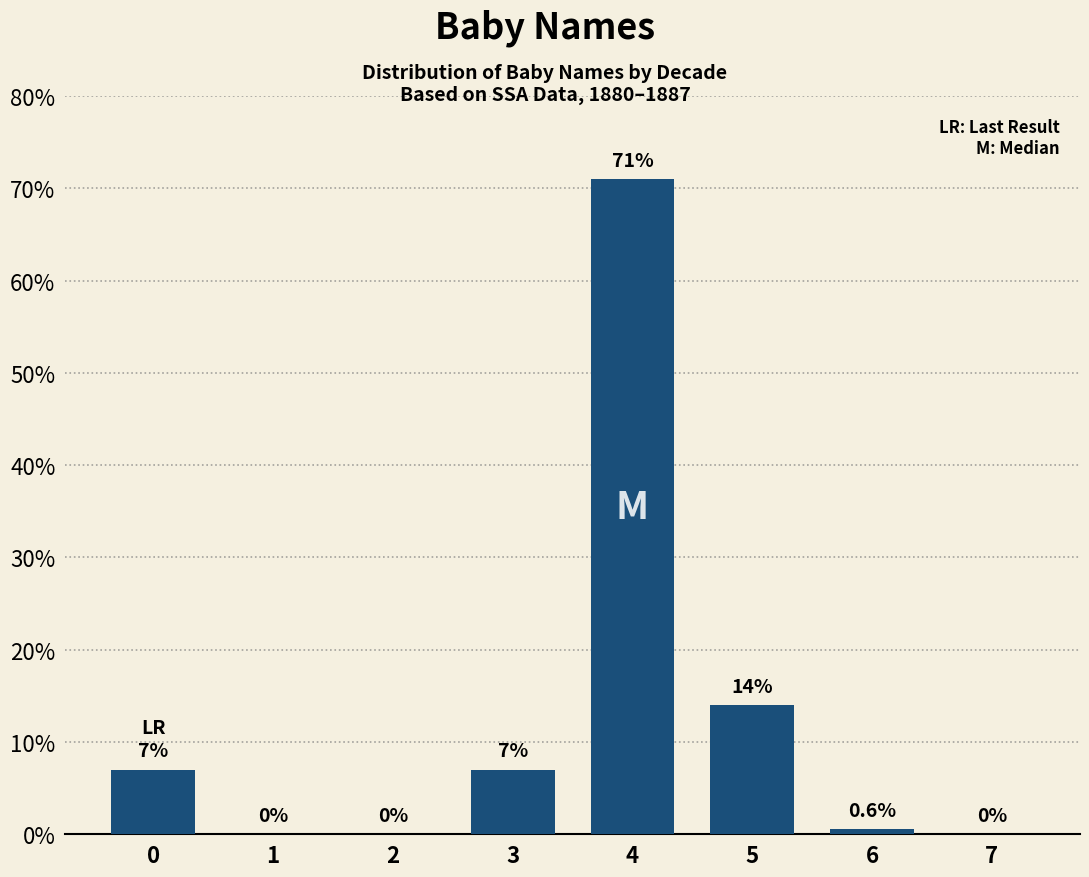

What is the greatest value displayed?

71.0